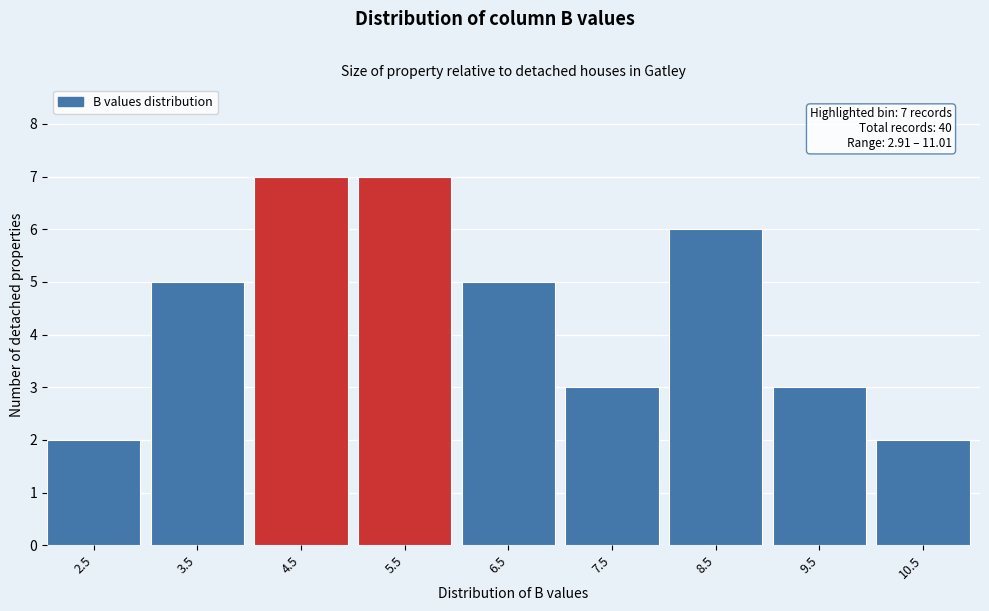

Reading right to left, extract all data points from this chart.

10.5=2	9.5=3	8.5=6	7.5=3	6.5=5	5.5=7	4.5=7	3.5=5	2.5=2